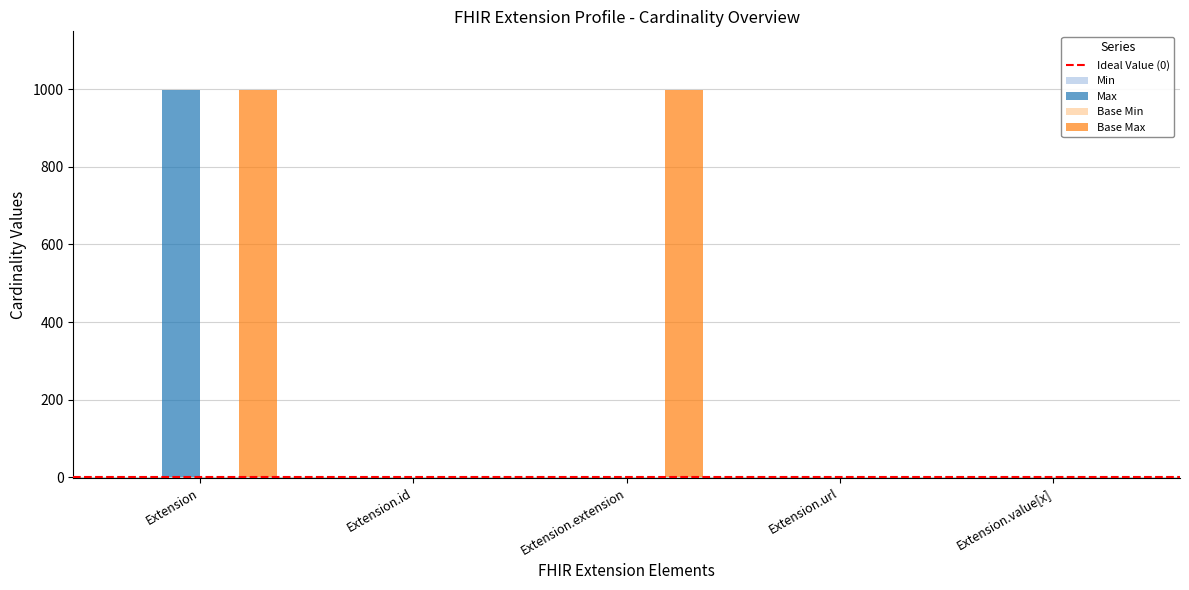

What is the sum of all Max values?

1002